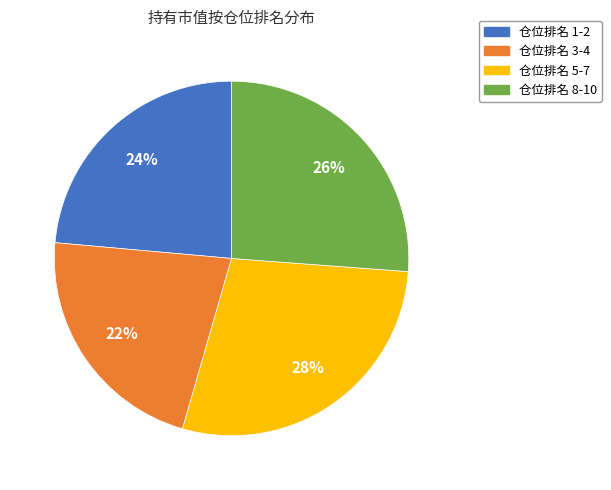

How many slices are in this pie chart?

4